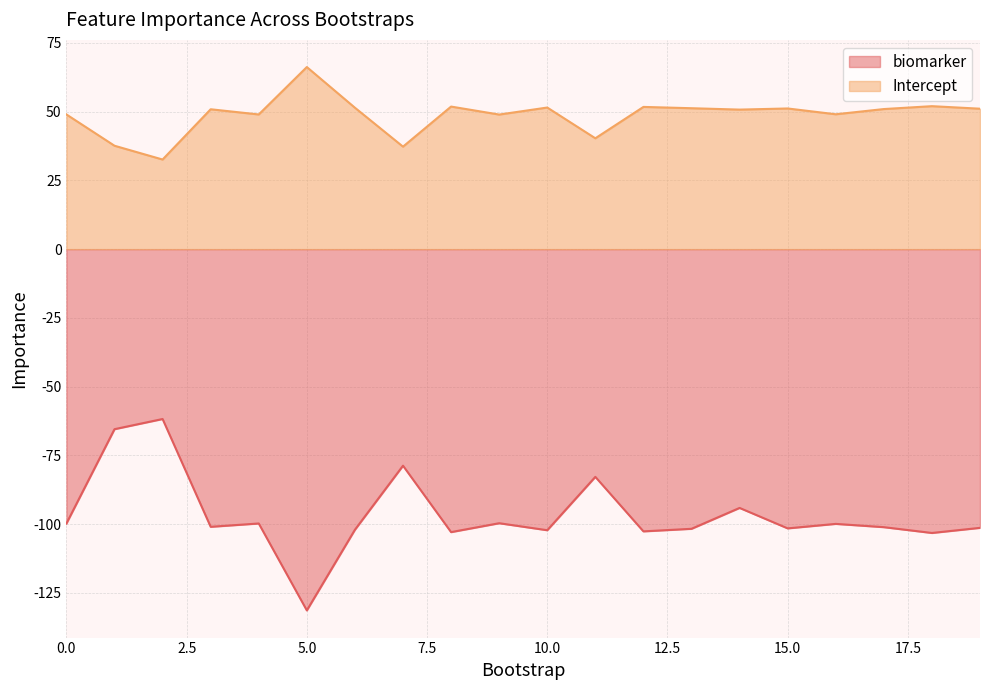

Does the chart display data point markers on the line(s)?

No